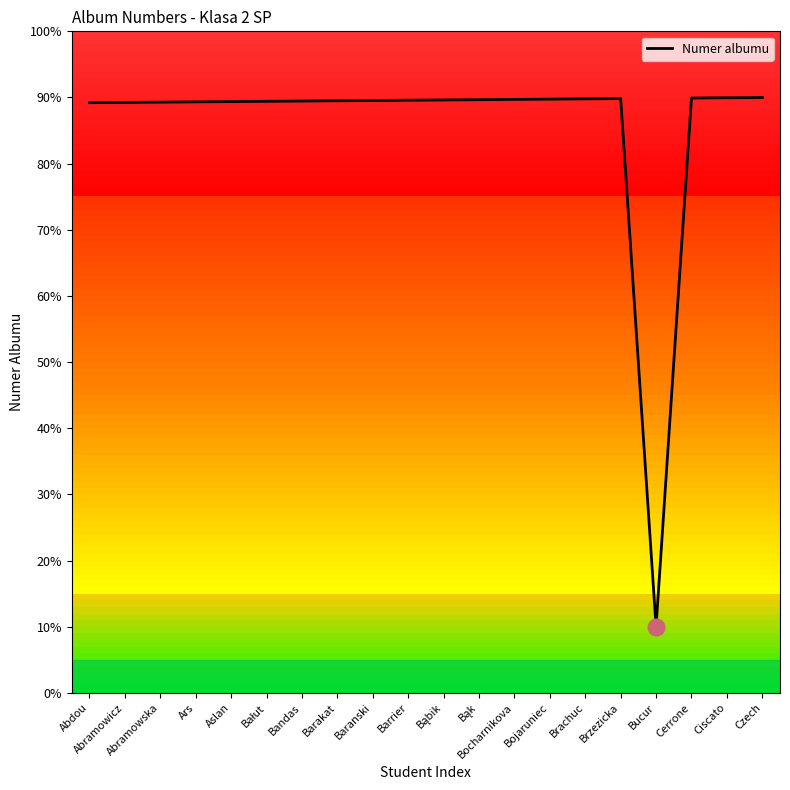

True or false: the data shows 89.5 at Bandas.

True